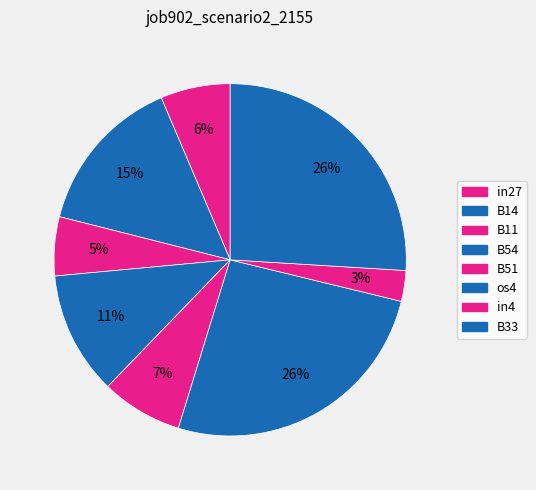

True or false: B14 accounts for 15% of the total.

True